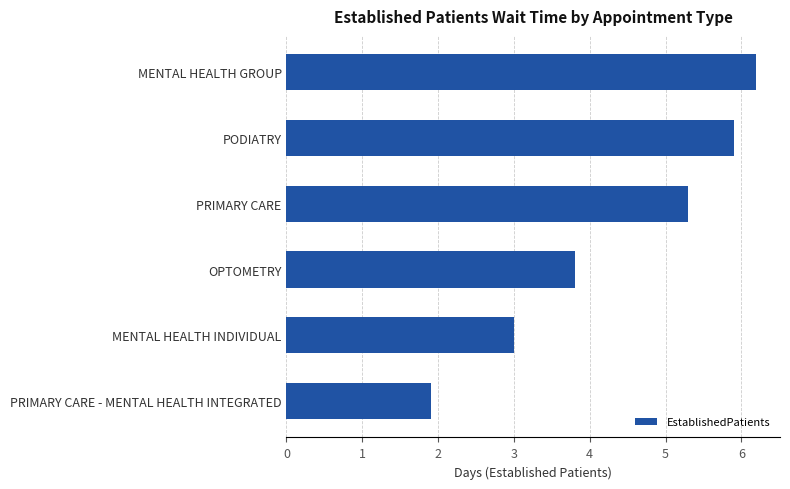

Reading top to bottom, list all the values displayed in this chart.

6.2	5.9	5.3	3.8	3.0	1.9